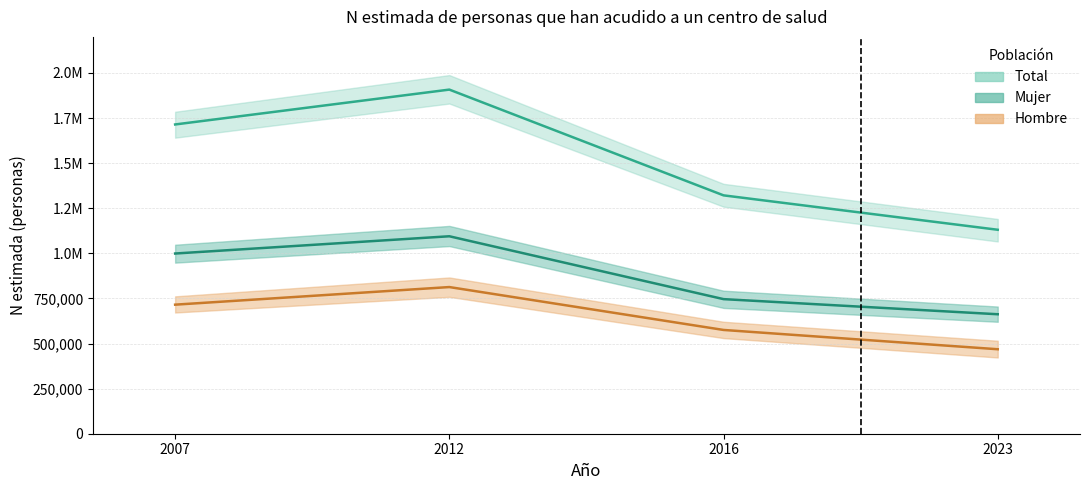

How many lines are shown in the chart?

3